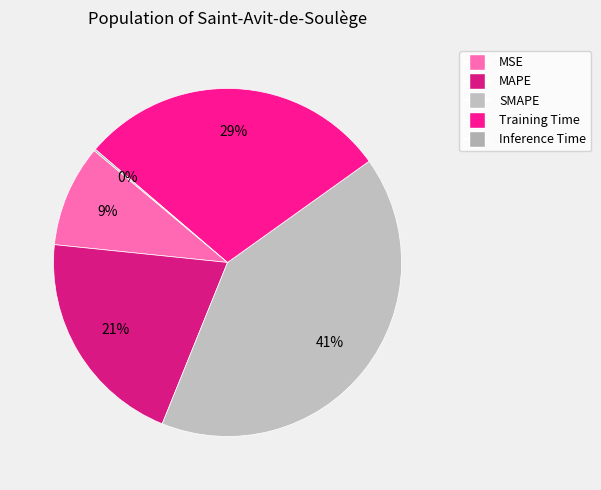

What percentage is NOT represented by MSE?

90.5%